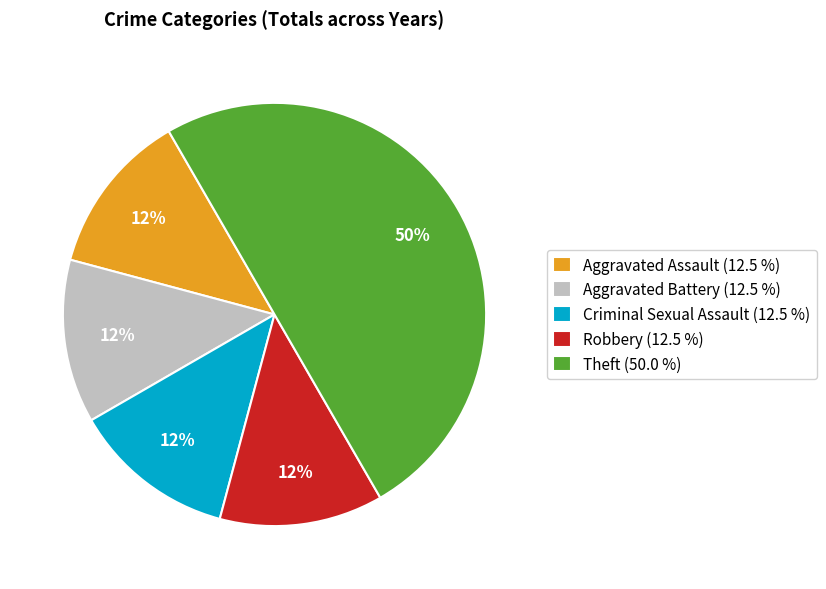

To the nearest percent, what is the average slice percentage?

20%